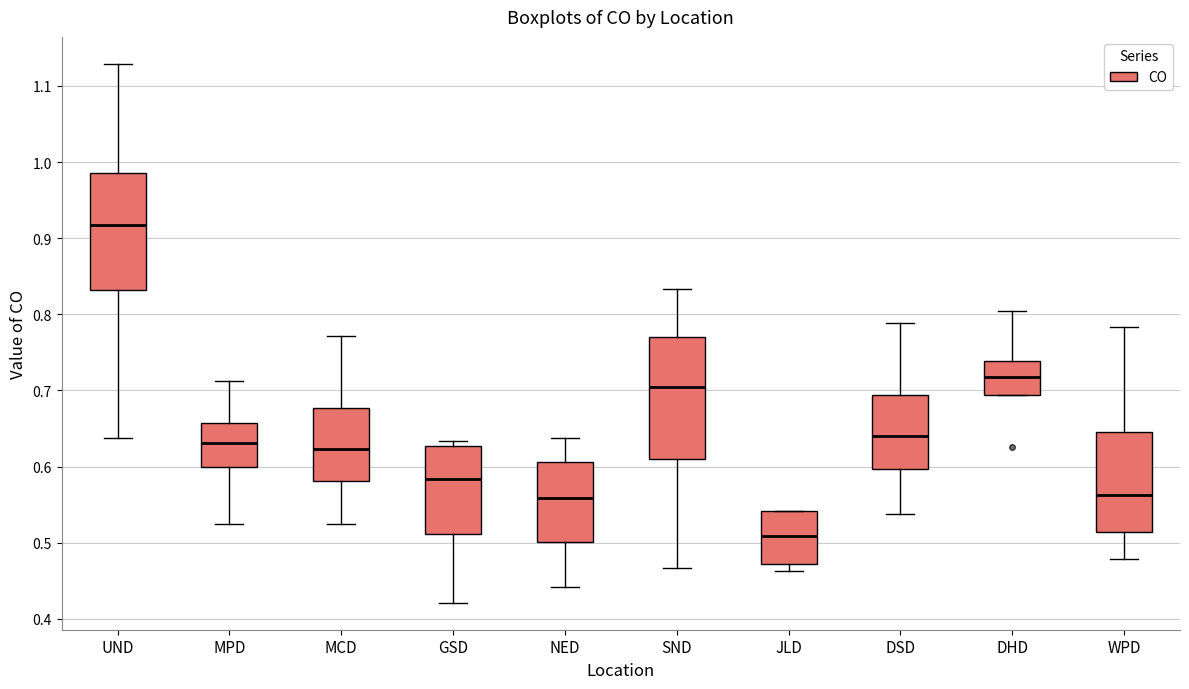

Which box has the lowest median line?

JLD